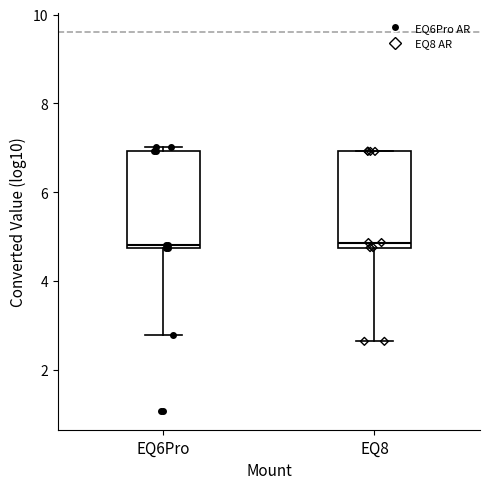

Reading left to right, transcribe this box plot: for each box, give where its median line is, the range the box spans, and where its two whiskers end, as read against the y-axis. The values are not printed on the chart, so give them approximately, as read against the axis.

EQ6Pro: median 4.8 (just above the box's lower edge), box 4.8 to 7.0, whiskers 2.8 to 7.0 (just above the box's upper edge)
EQ8: median 4.8 (just above the box's lower edge), box 4.8 to 7.0, whiskers 2.6 to 7.0